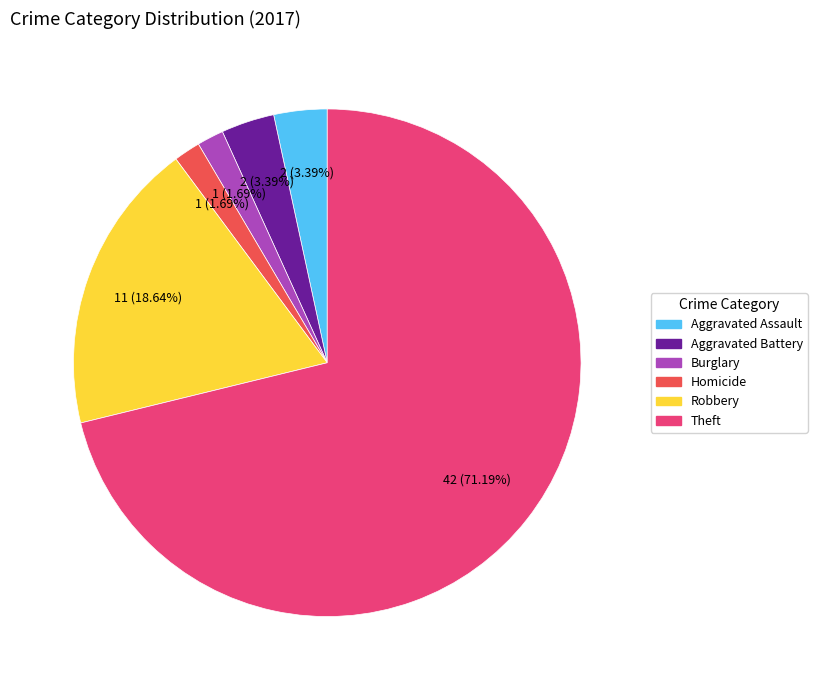

Does any single category account for the majority?

Yes